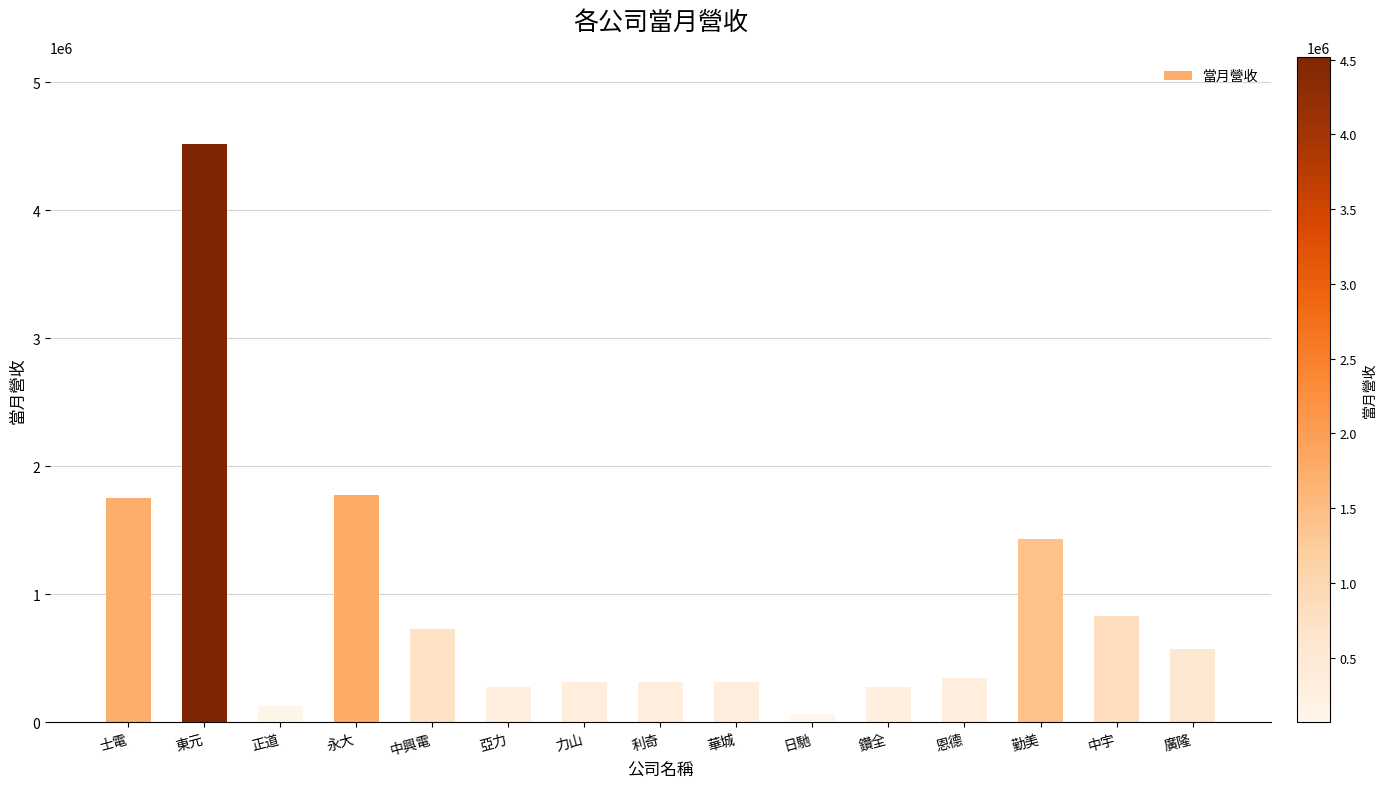

Where is the data nearest to the value 2293301?

永大